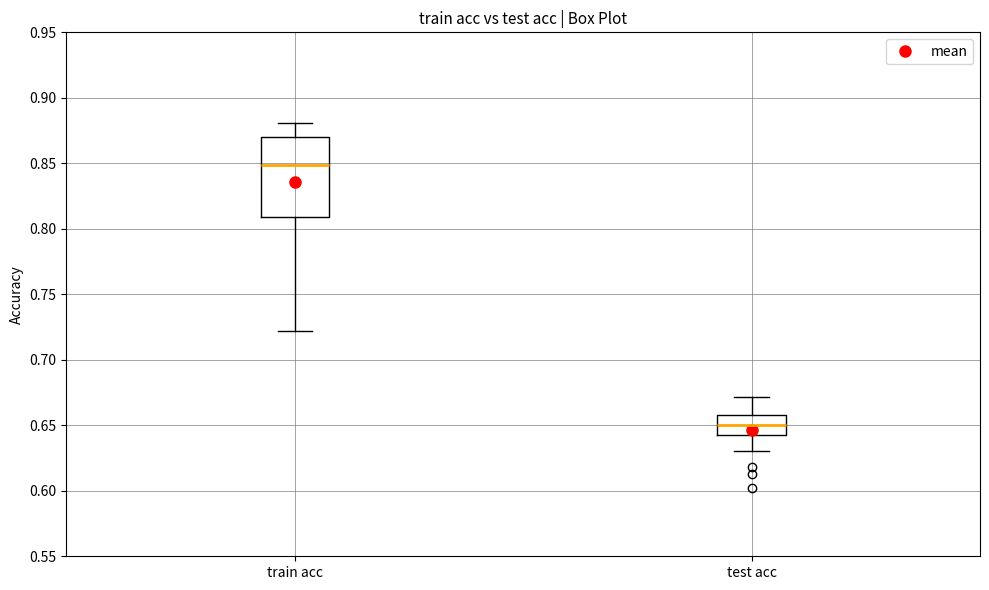

Reading left to right, read every box against the y-axis: the position of its median line, the range the box covers, and the ends of its whiskers. The values are not printed on the chart, so give them approximately, as read against the axis.

train acc: median 0.850, box 0.810 to 0.870, whiskers 0.720 to 0.880
test acc: median 0.650, box 0.645 to 0.660, whiskers 0.630 to 0.670